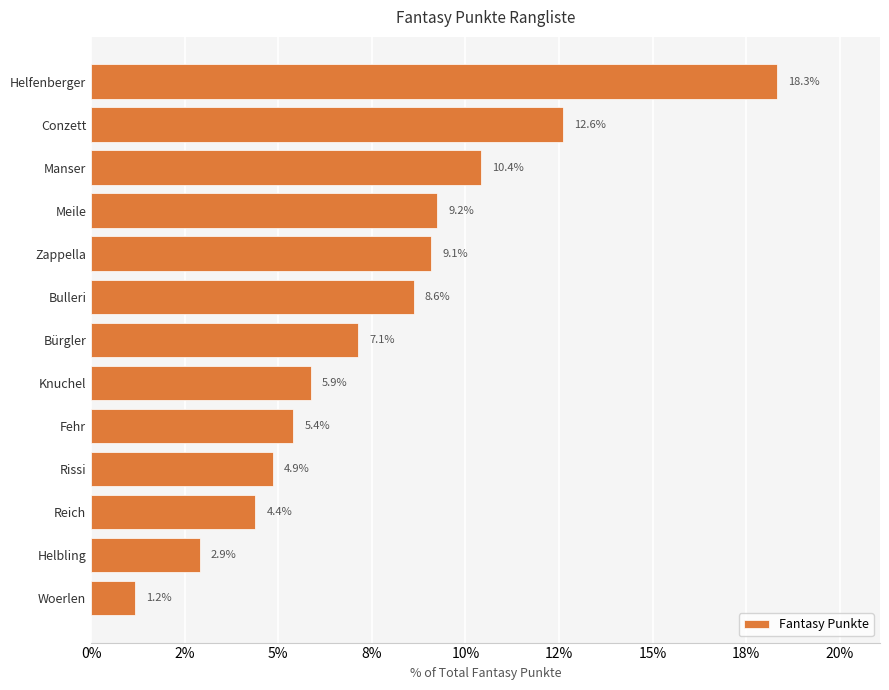

Are the bars horizontal?

Yes